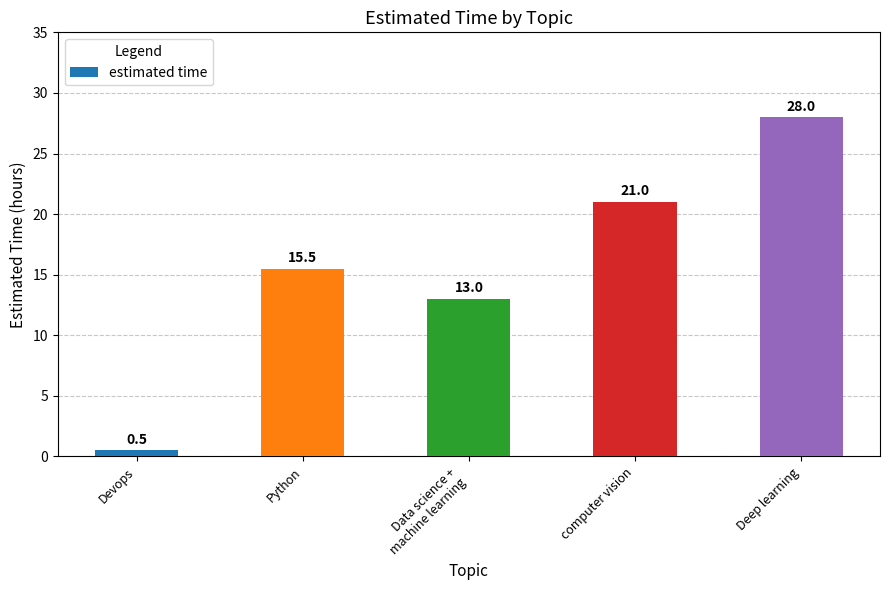

What is the change in value from Devops to computer vision?

+20.5